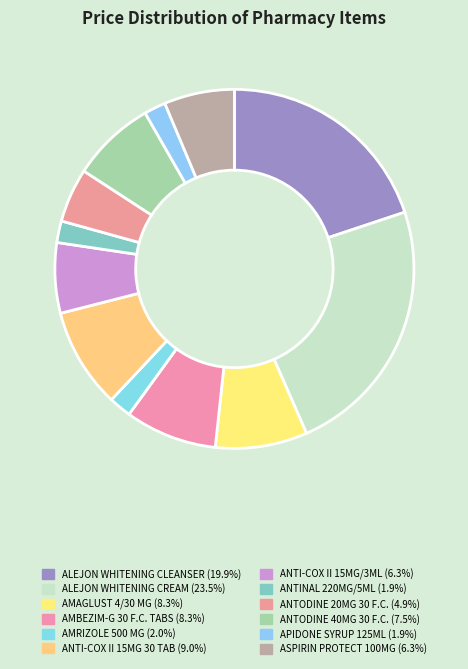

Which has a higher value, ANTODINE 20MG 30 F.C. or ALEJON WHITENING CLEANSER?

ALEJON WHITENING CLEANSER